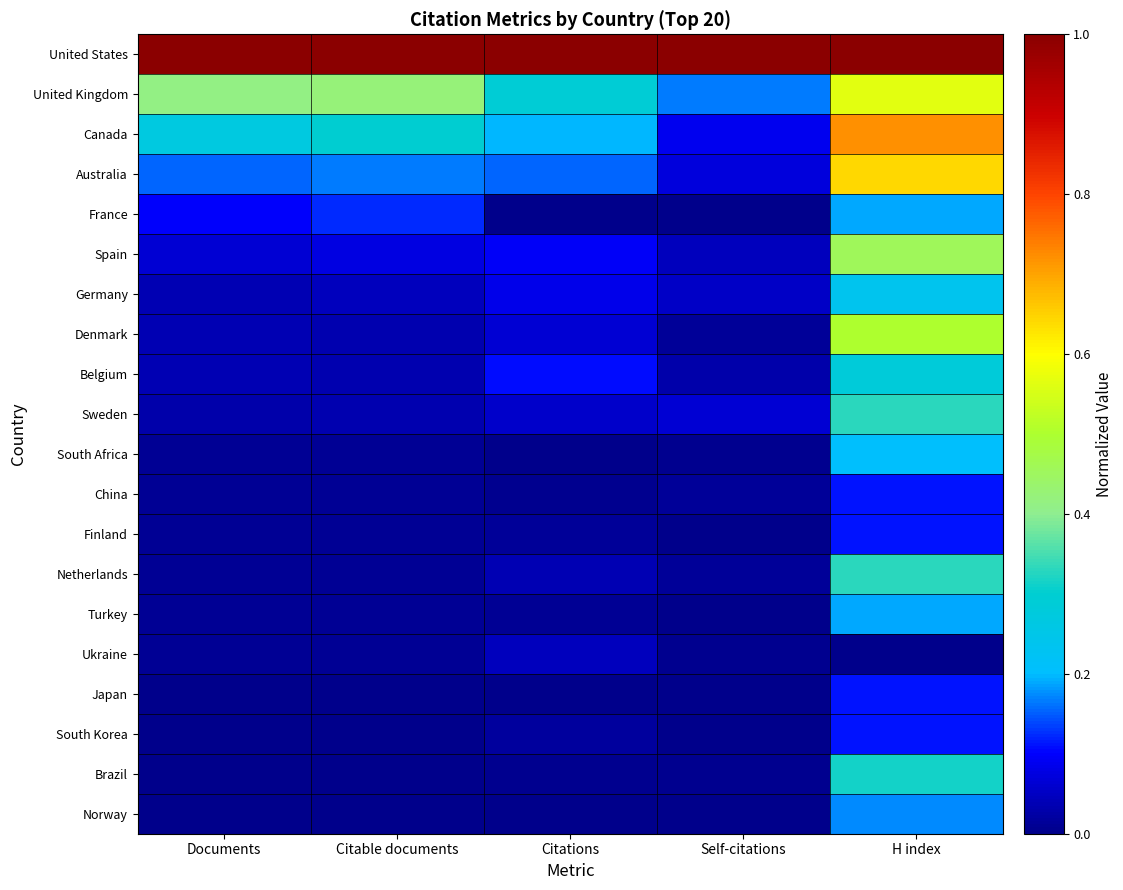

Reading right to left, extract all data points from this chart.

United States: H index=1.0	Self-citations=1.0	Citations=1.0	Citable documents=1.0	Documents=1.0
United Kingdom: H index=0.6	Self-citations=0.2	Citations=0.3	Citable documents=0.4	Documents=0.4
Canada: H index=0.7	Self-citations=0.1	Citations=0.2	Citable documents=0.3	Documents=0.3
Australia: H index=0.6	Self-citations=0.1	Citations=0.2	Citable documents=0.2	Documents=0.2
France: H index=0.2	Self-citations=0.0	Citations=0.0	Citable documents=0.1	Documents=0.1
Spain: H index=0.5	Self-citations=0.0	Citations=0.1	Citable documents=0.1	Documents=0.1
Germany: H index=0.2	Self-citations=0.1	Citations=0.1	Citable documents=0.0	Documents=0.0
Denmark: H index=0.5	Self-citations=0.0	Citations=0.1	Citable documents=0.0	Documents=0.0
Belgium: H index=0.3	Self-citations=0.0	Citations=0.1	Citable documents=0.0	Documents=0.0
Sweden: H index=0.3	Self-citations=0.1	Citations=0.1	Citable documents=0.0	Documents=0.0
South Africa: H index=0.2	Self-citations=0.0	Citations=0.0	Citable documents=0.0	Documents=0.0
China: H index=0.1	Self-citations=0.0	Citations=0.0	Citable documents=0.0	Documents=0.0
Finland: H index=0.1	Self-citations=0.0	Citations=0.0	Citable documents=0.0	Documents=0.0
Netherlands: H index=0.3	Self-citations=0.0	Citations=0.0	Citable documents=0.0	Documents=0.0
Turkey: H index=0.2	Self-citations=0.0	Citations=0.0	Citable documents=0.0	Documents=0.0
Ukraine: H index=0.0	Self-citations=0.0	Citations=0.0	Citable documents=0.0	Documents=0.0
Japan: H index=0.1	Self-citations=0.0	Citations=0.0	Citable documents=0.0	Documents=0.0
South Korea: H index=0.1	Self-citations=0.0	Citations=0.0	Citable documents=0.0	Documents=0.0
Brazil: H index=0.3	Self-citations=0.0	Citations=0.0	Citable documents=0.0	Documents=0.0
Norway: H index=0.2	Self-citations=0.0	Citations=0.0	Citable documents=0.0	Documents=0.0